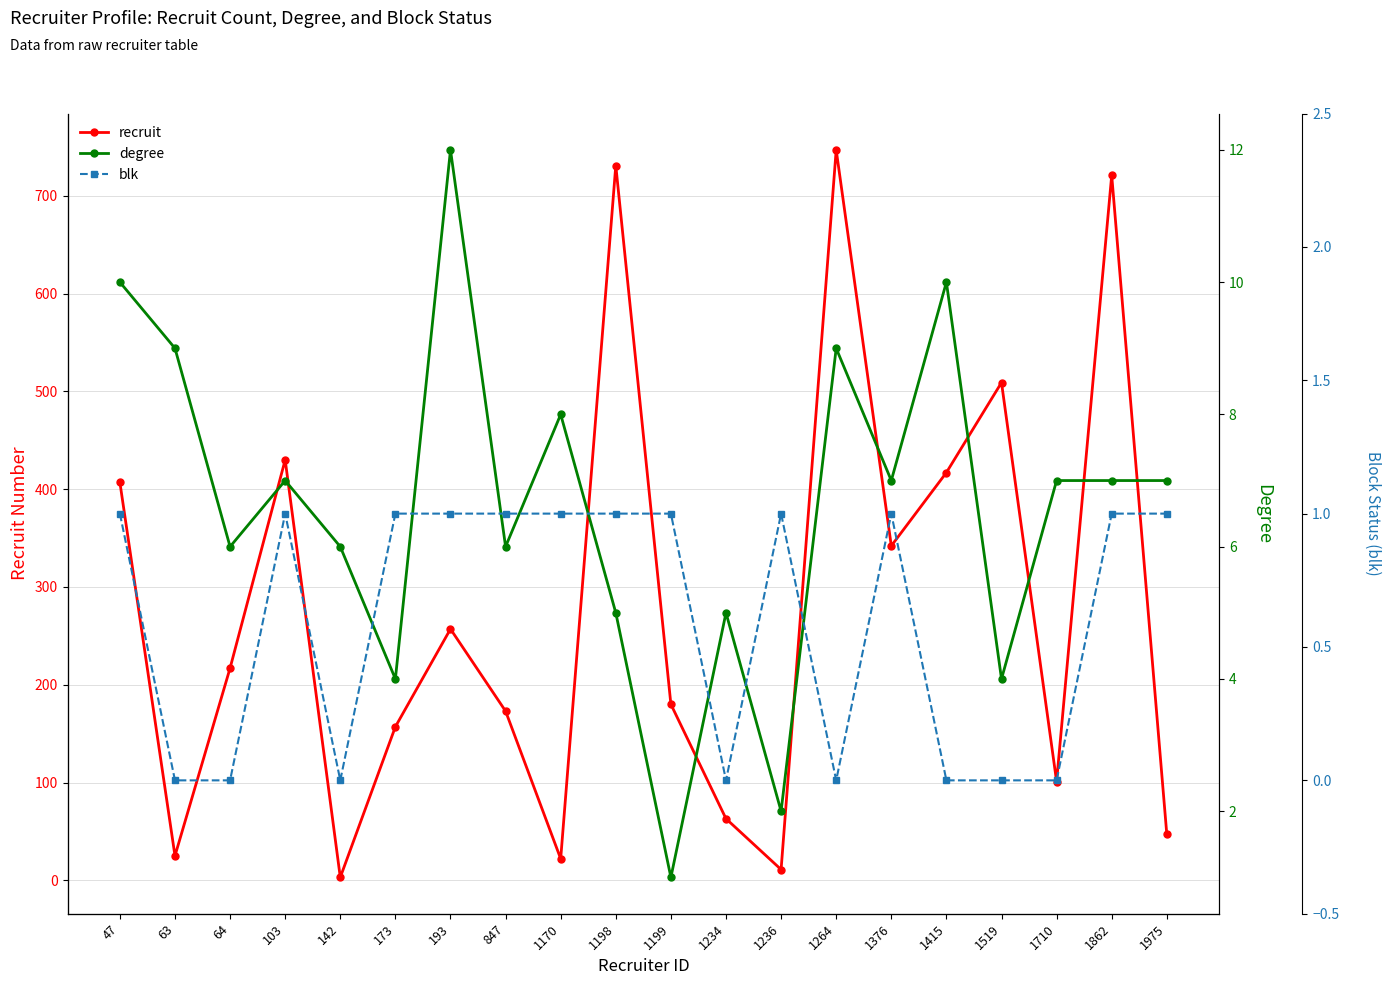

What is the difference between the second highest and minimum values in the recruit series?

728